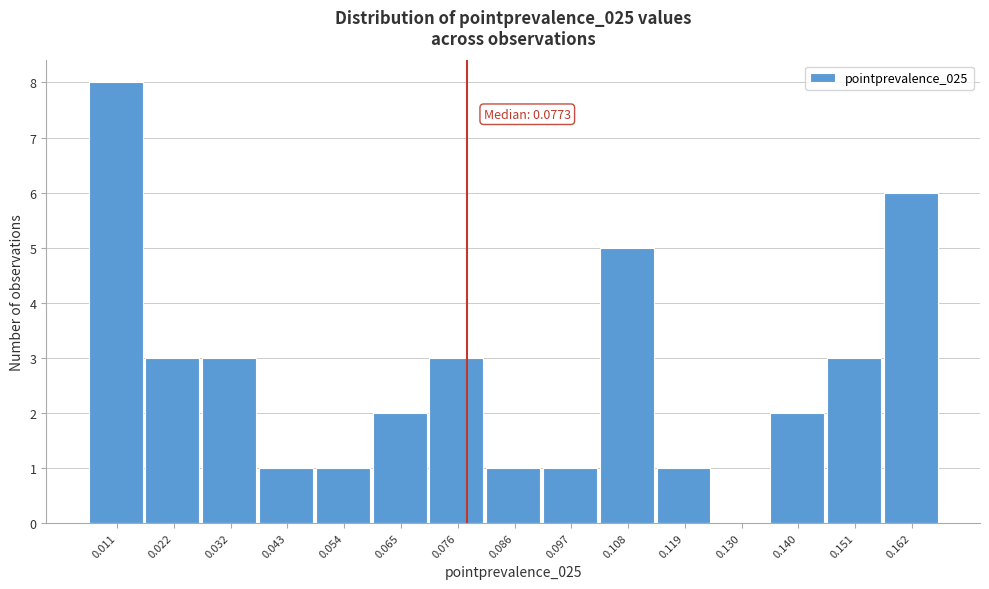

Over which range of the x-axis is the bar tallest?

0.006 to 0.016